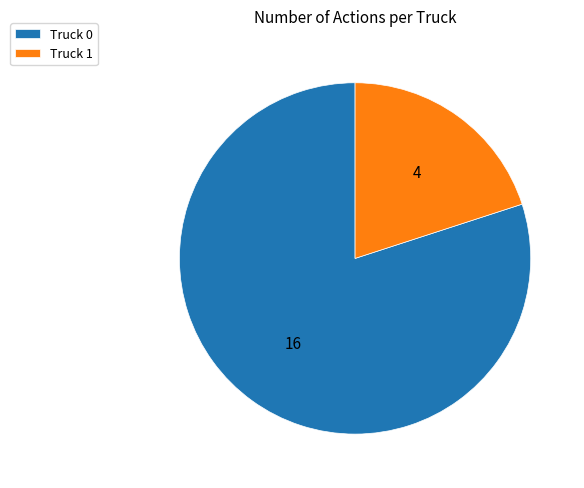

Which slice represents more than half of the pie?

Truck 0